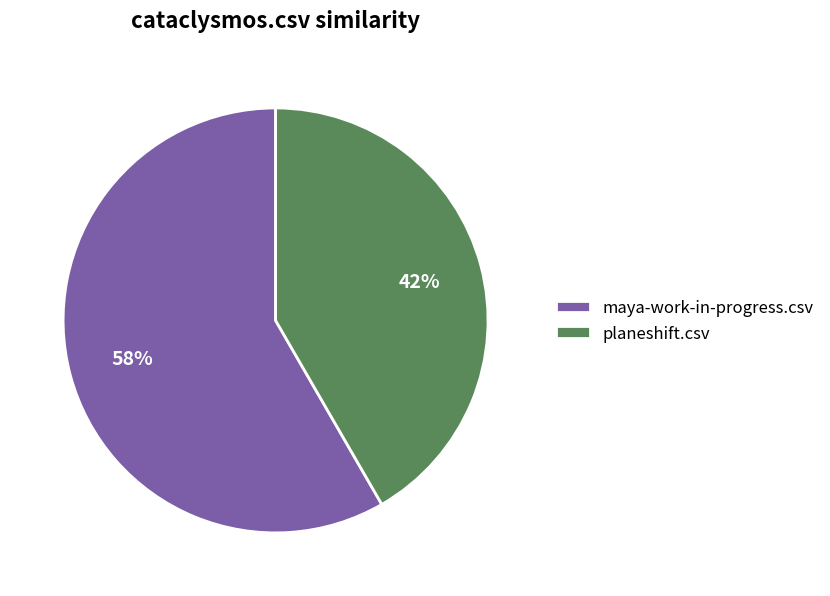

What percentage is the planeshift.csv slice, to the nearest percent?

42%